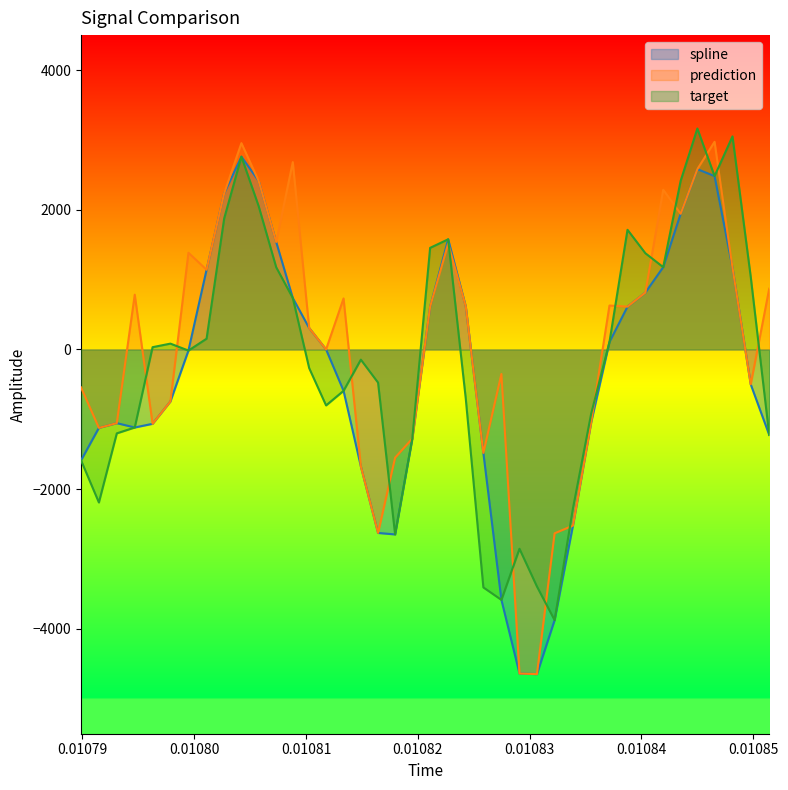

What is the smallest value displayed?

-4646.9